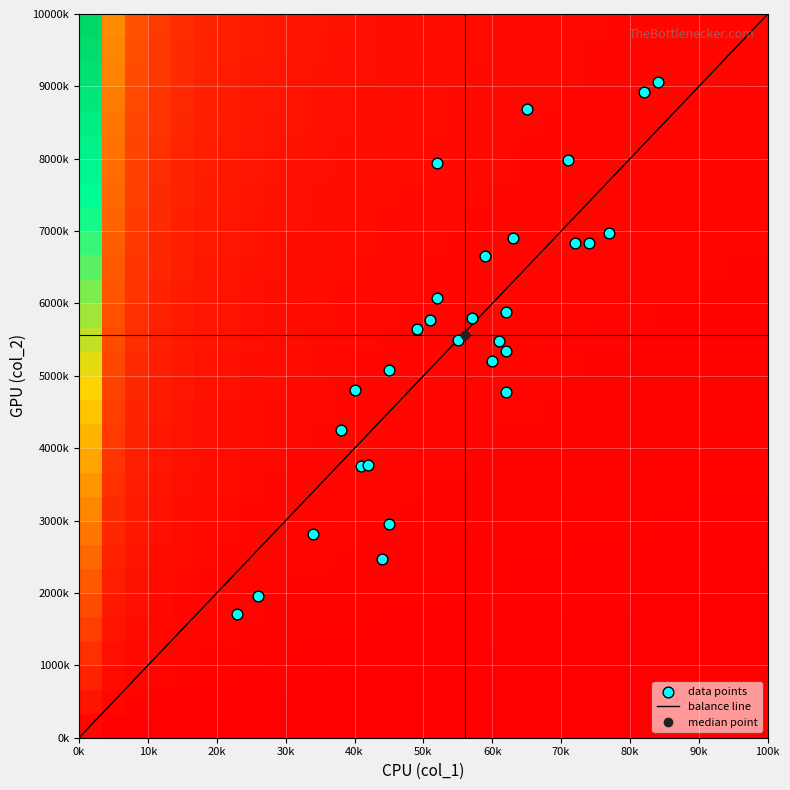

Reading left to right, what are all the values shown in this chart?

1958	6073	4255	8925	6980	5889	7936	6656	3751	5339	5492	4779	3767	6830	8683	5646	5212	6840	5482	5768	5078	6908	2820	7984	4804	1715	9056	5802	2953	2464